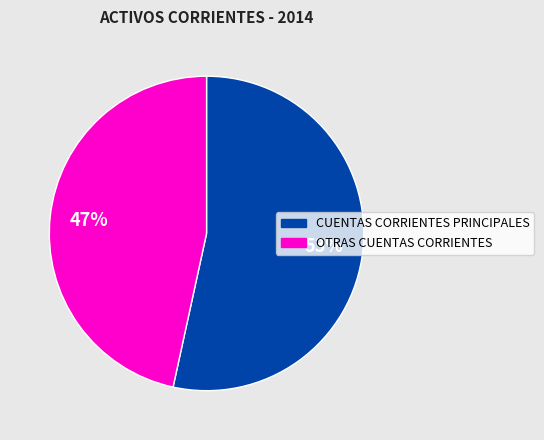

Which category has the smallest portion of the pie?

OTRAS CUENTAS CORRIENTES